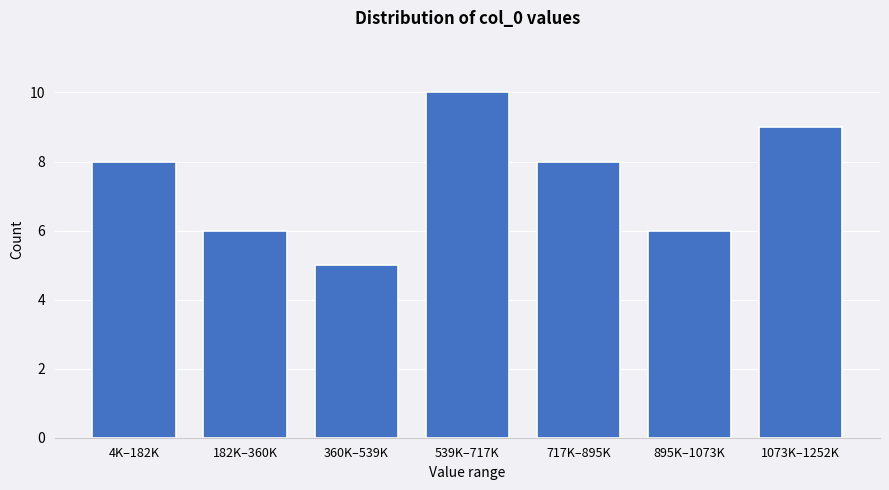

Reading left to right, transcribe all the data shown in this chart.

4K–182K=8	182K–360K=6	360K–539K=5	539K–717K=10	717K–895K=8	895K–1073K=6	1073K–1252K=9